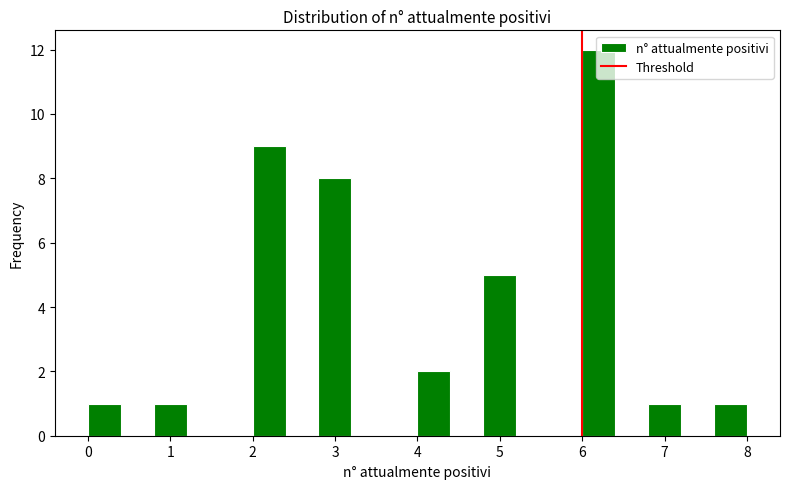

What is the height of the bar covering 7.6 to 8.0 on the x-axis? The values are not printed on the chart, so give them approximately, as read against the axis.

1